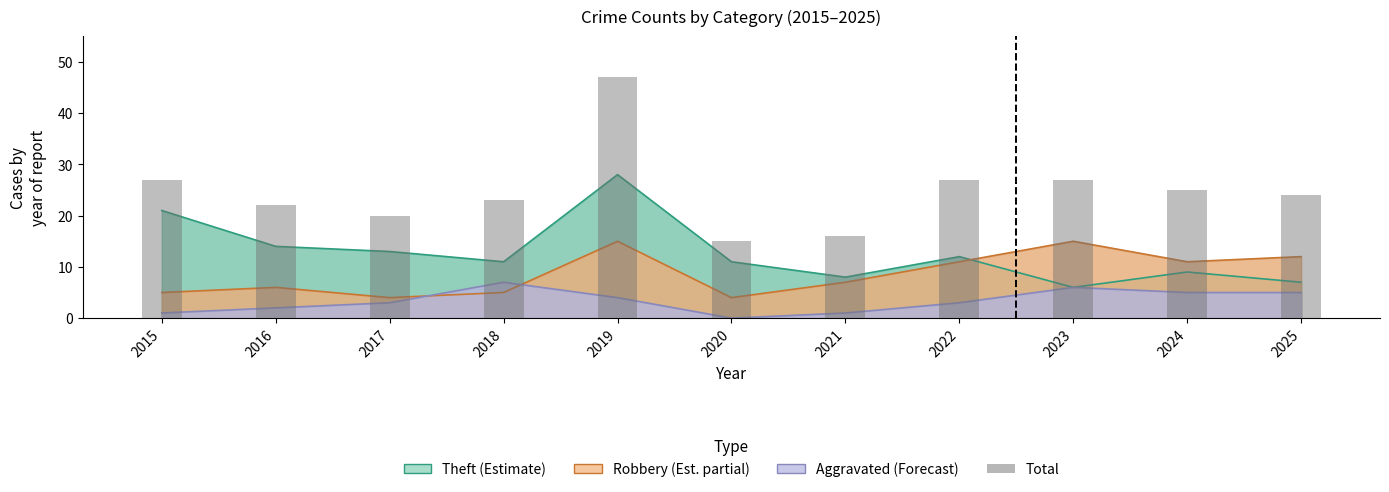

What is the minimum value shown in the chart?

15